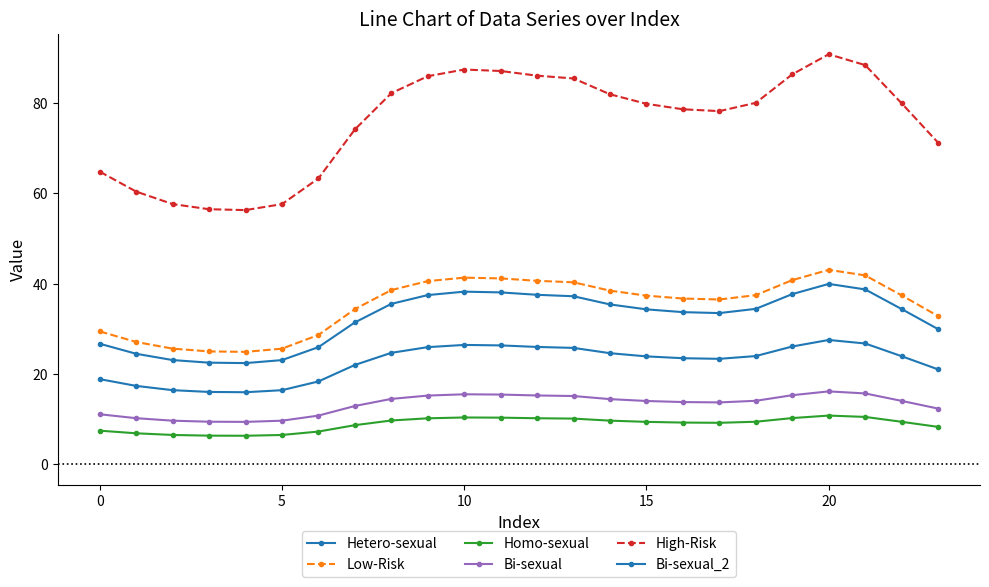

Where is the first local maximum for Bi-sexual?

10